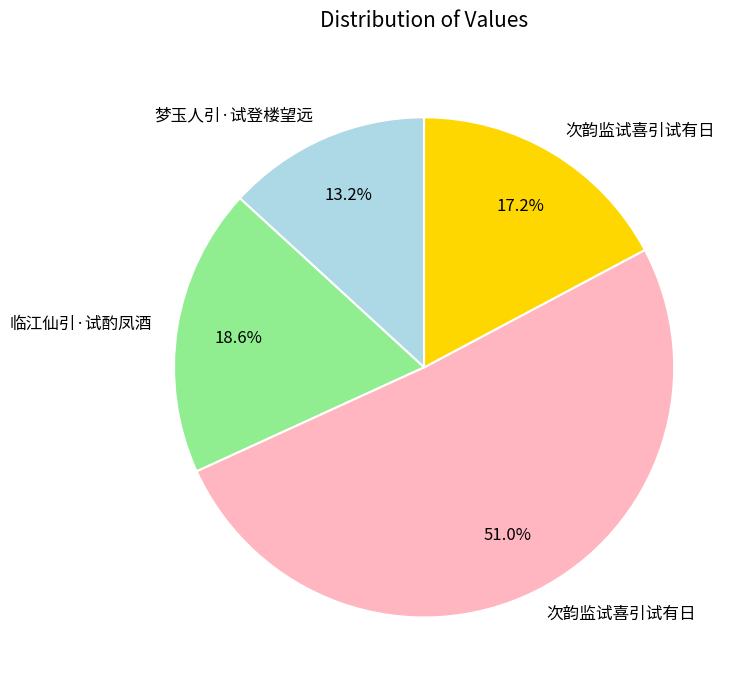

Does any single category account for the majority?

Yes